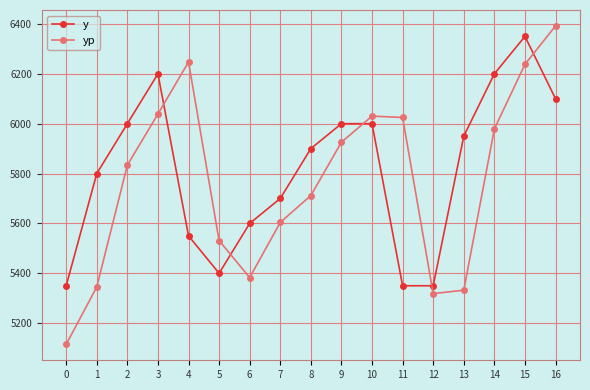

Rank the series by their average value, from highest to lowest.

y, yp